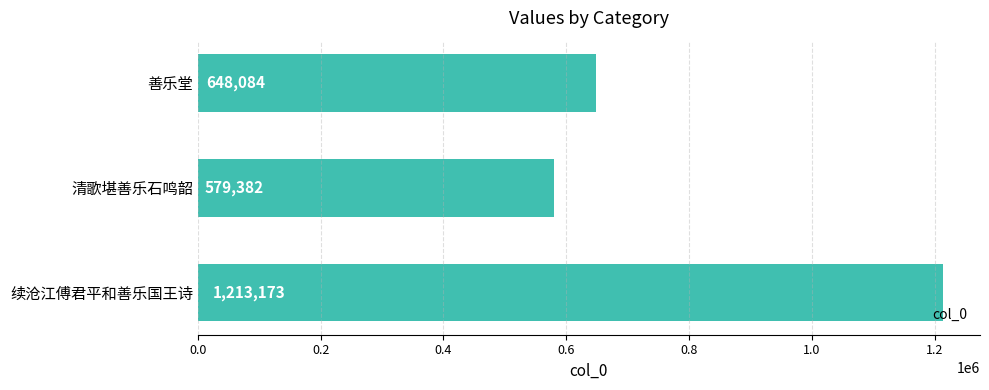

How many bars are there in total?

3